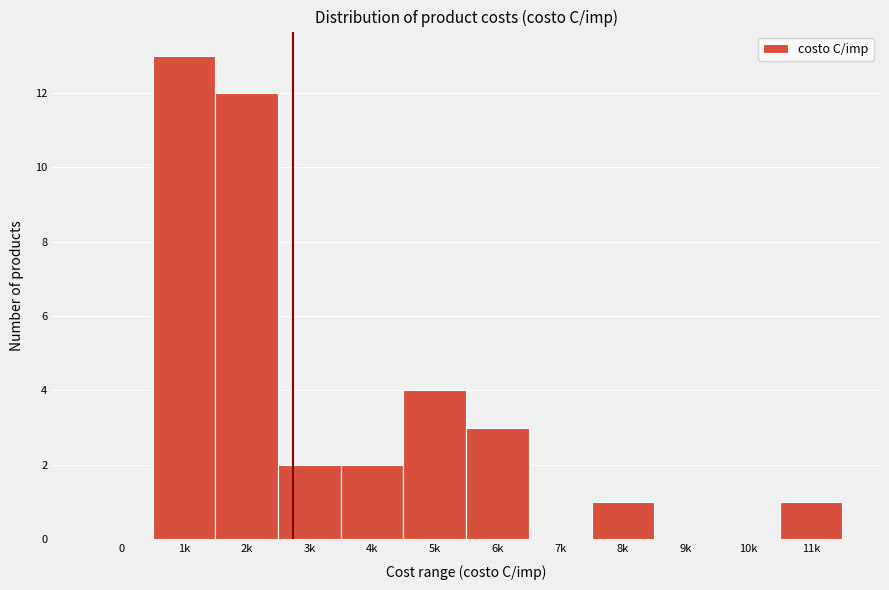

Reading right to left, list all the values displayed in this chart.

11k=1	10k=0	9k=0	8k=1	7k=0	6k=3	5k=4	4k=2	3k=2	2k=12	1k=13	0=0